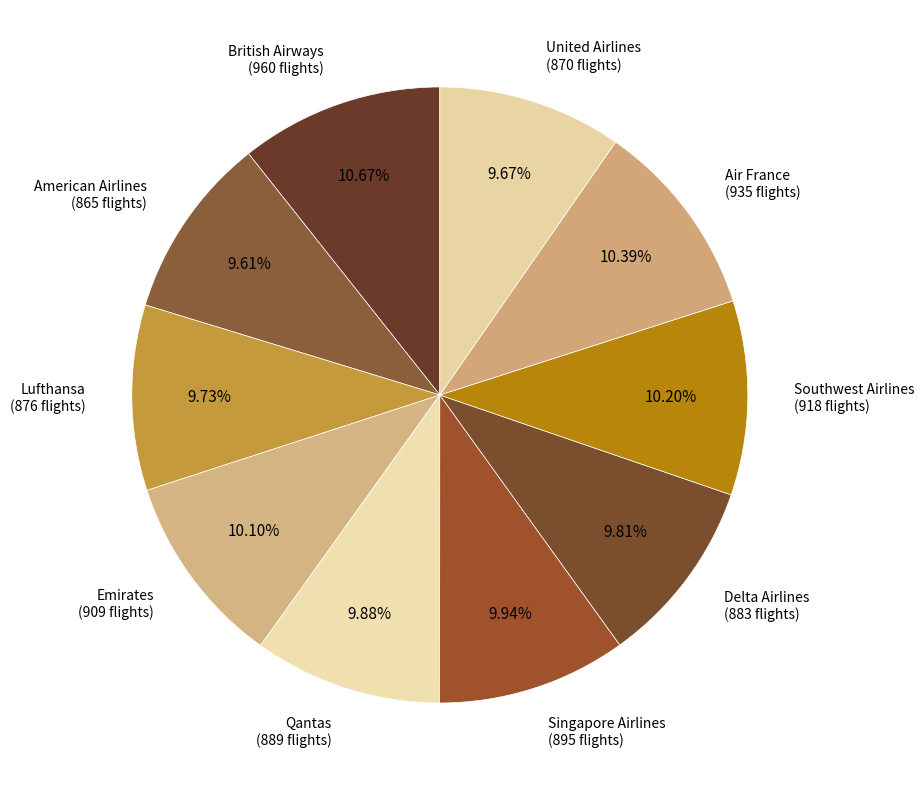

The United Airlines slice represents 10% of the pie. True or false?

True